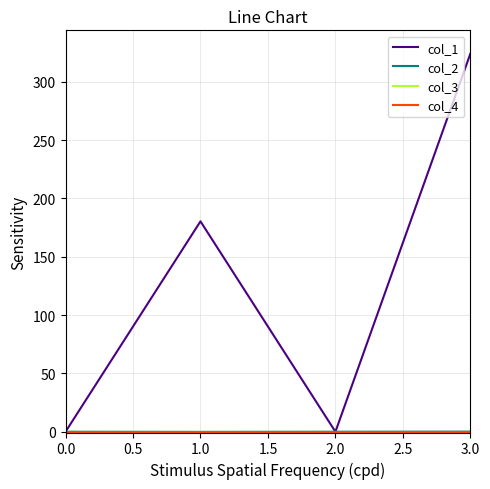

What is the greatest value displayed?

324.0